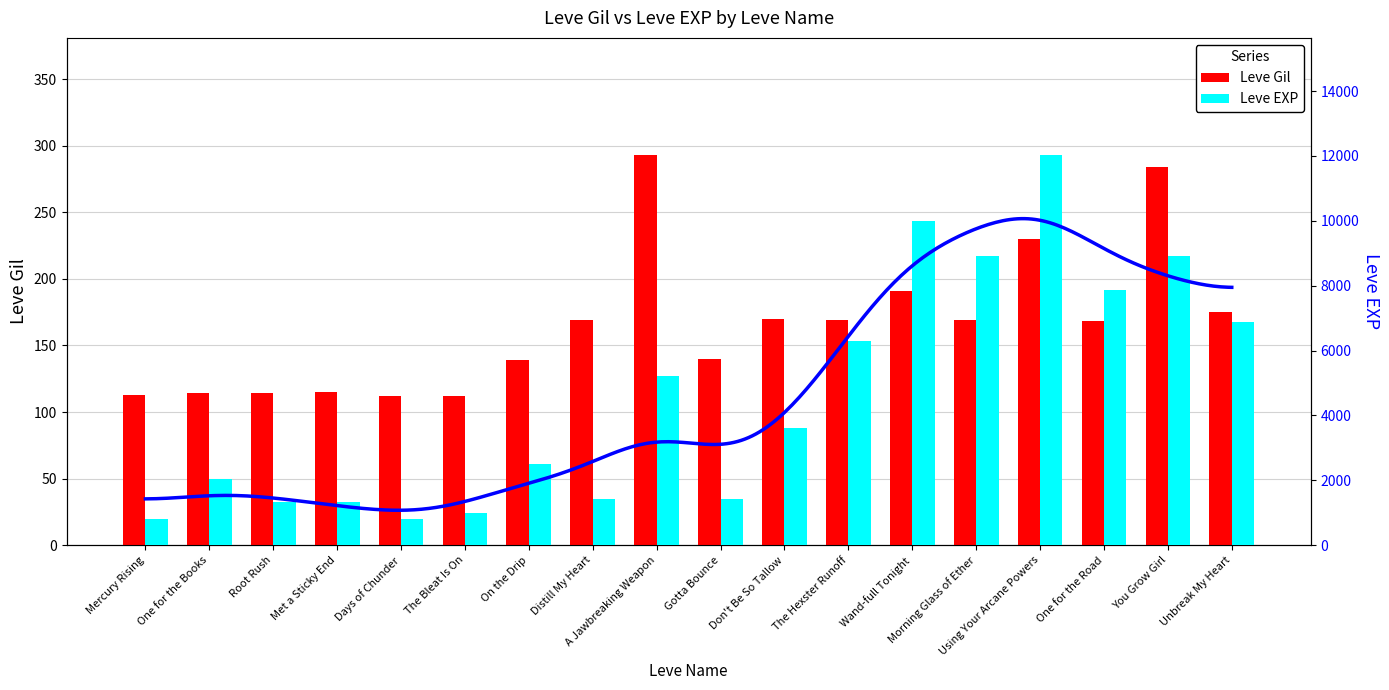

What is the label of the 5th bar from the right?

Morning Glass of Ether